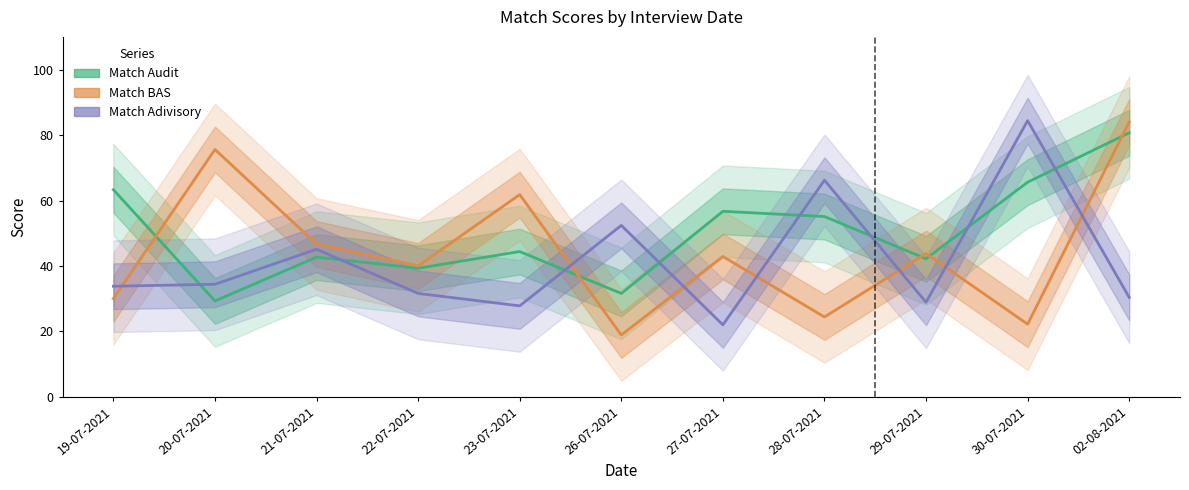

Reading left to right, list all the values displayed in this chart.

Match Audit: 19-07-2021=63.3	20-07-2021=29.3	21-07-2021=42.7	22-07-2021=39.3	23-07-2021=44.4	26-07-2021=31.6	27-07-2021=56.7	28-07-2021=55.1	29-07-2021=42.2	30-07-2021=65.6	02-08-2021=80.7
Match BAS: 19-07-2021=30.0	20-07-2021=75.6	21-07-2021=46.7	22-07-2021=40.0	23-07-2021=61.8	26-07-2021=18.9	27-07-2021=42.9	28-07-2021=24.4	29-07-2021=43.8	30-07-2021=22.2	02-08-2021=84.0
Match Adivisory: 19-07-2021=33.8	20-07-2021=34.4	21-07-2021=45.1	22-07-2021=31.6	23-07-2021=27.8	26-07-2021=52.4	27-07-2021=22.0	28-07-2021=66.2	29-07-2021=28.9	30-07-2021=84.4	02-08-2021=30.4